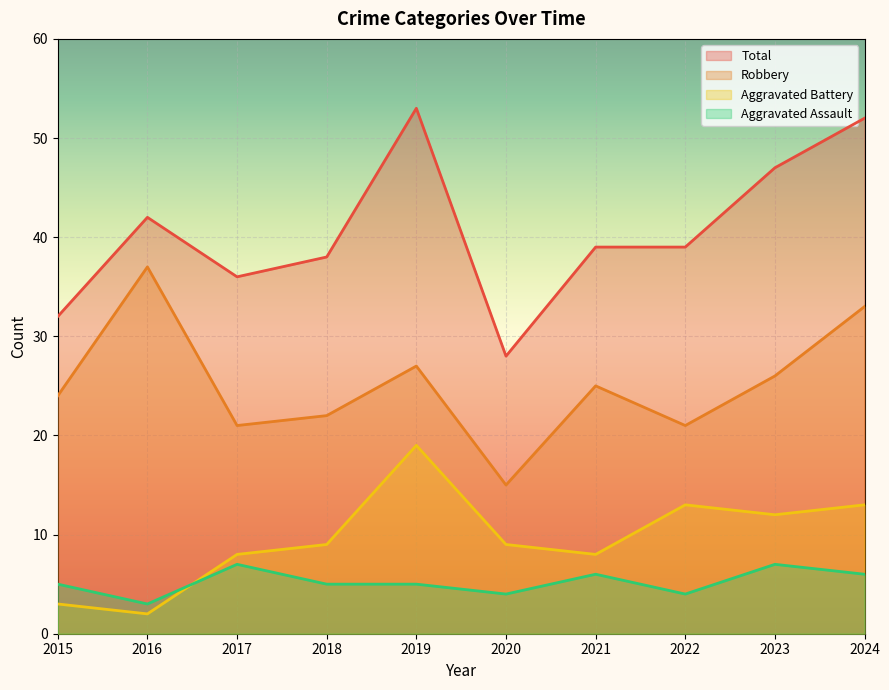

What is the difference between the Robbery values at 2021 and 2019?

2